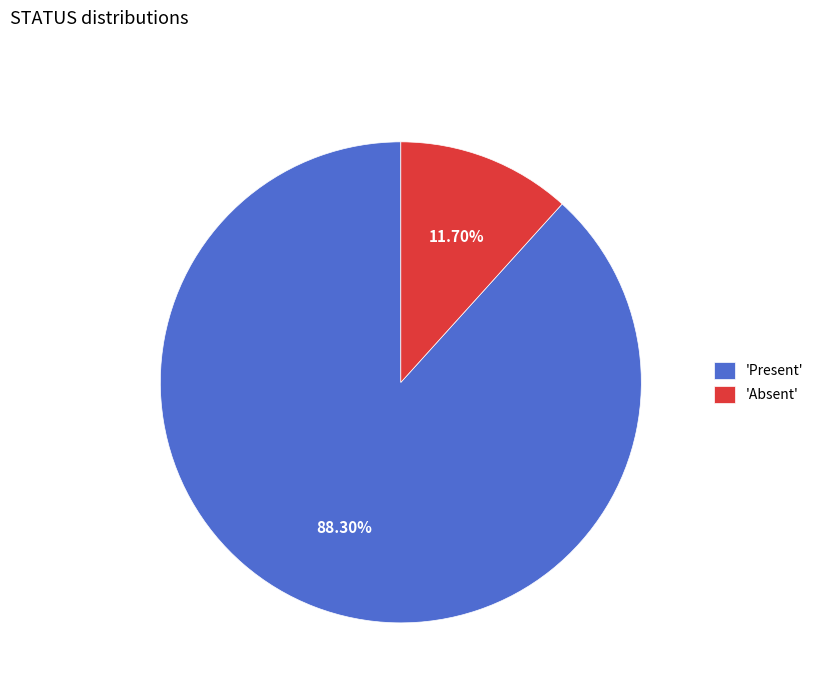

Which slice is the smallest?

'Absent'